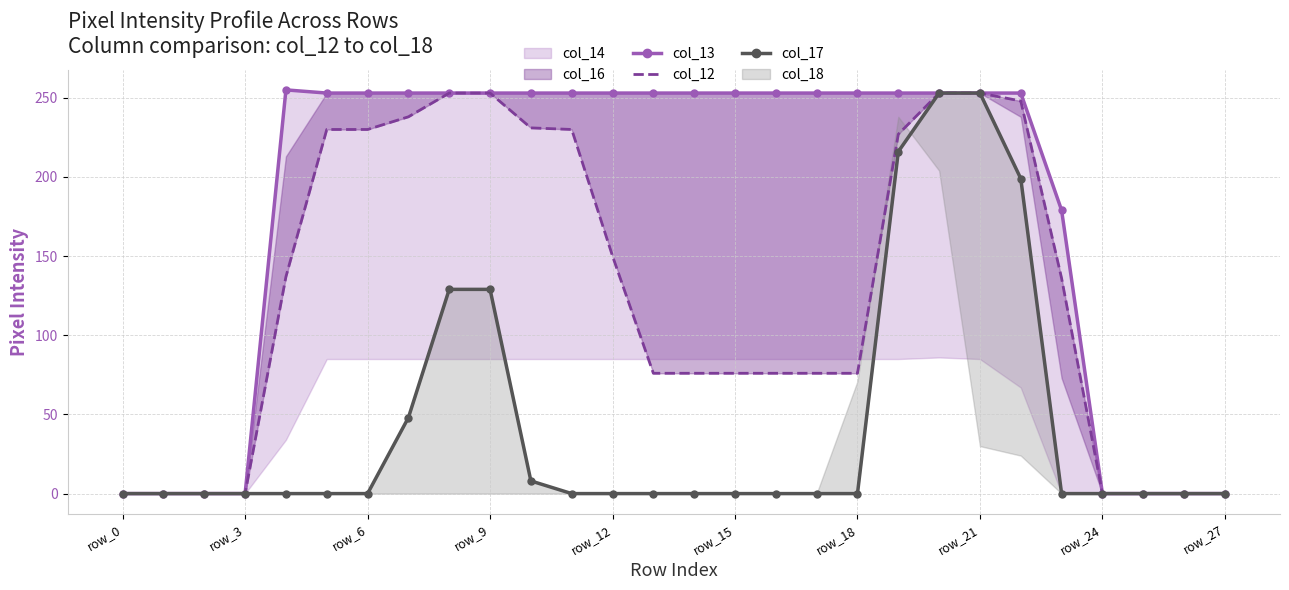

The col_17 series shows 0 at 11. True or false?

True